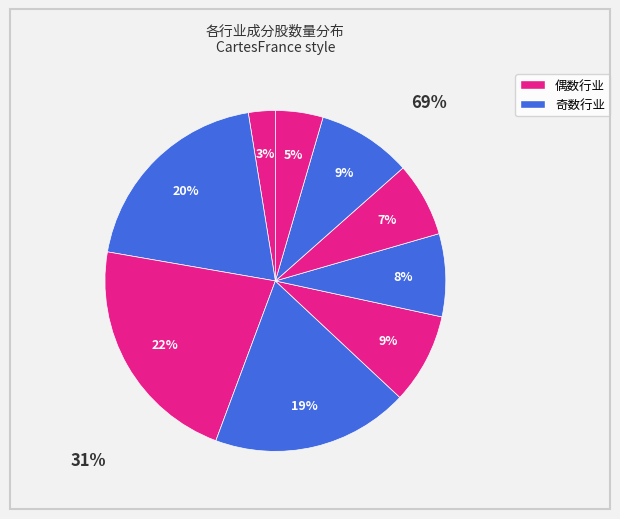

How many segments does this pie chart have?

9